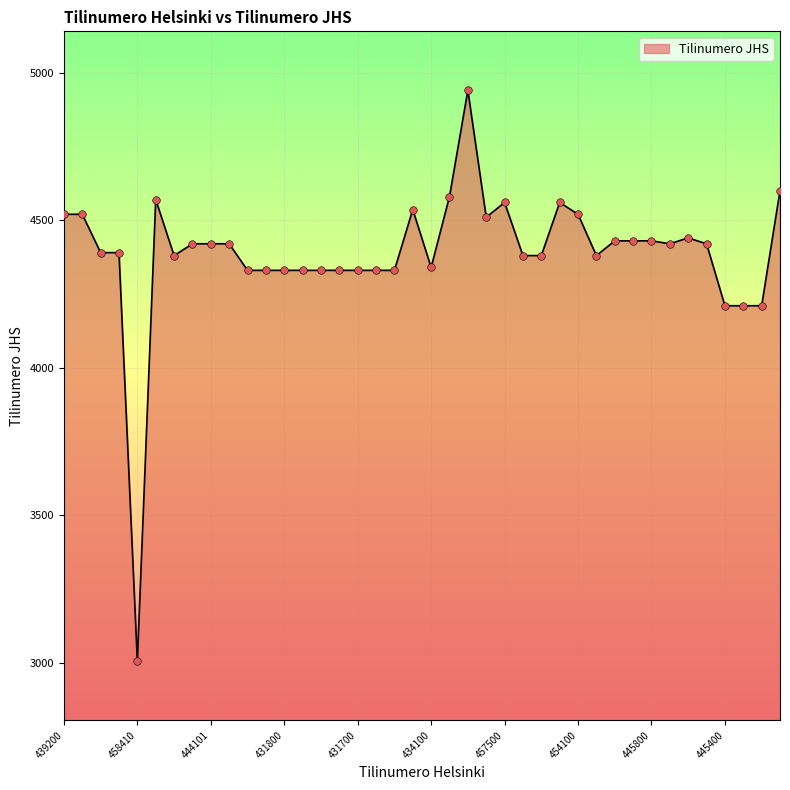

What is the minimum value shown in the chart?

3005